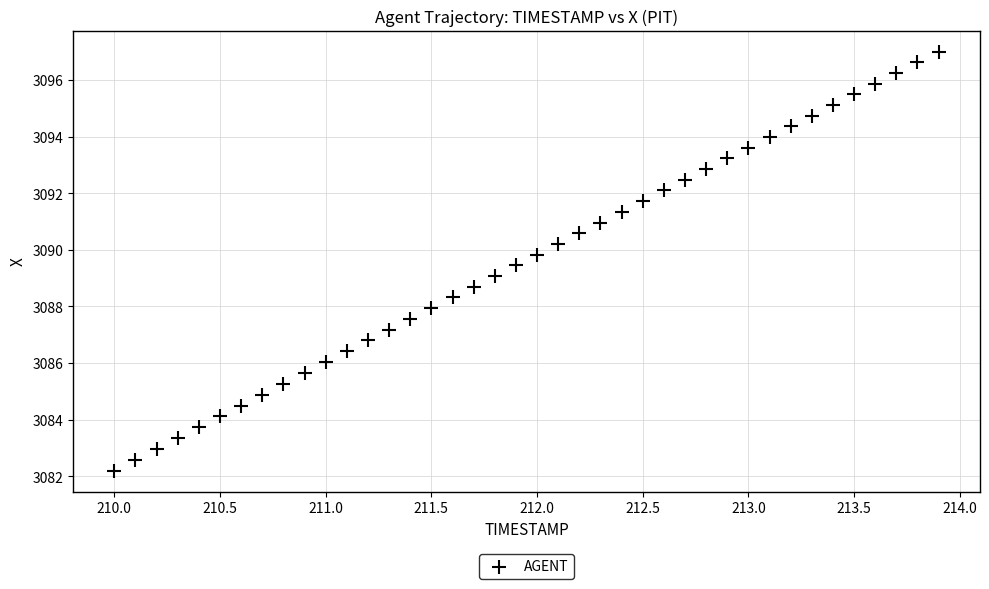

What is the range of X values (max minus min)?

3.9